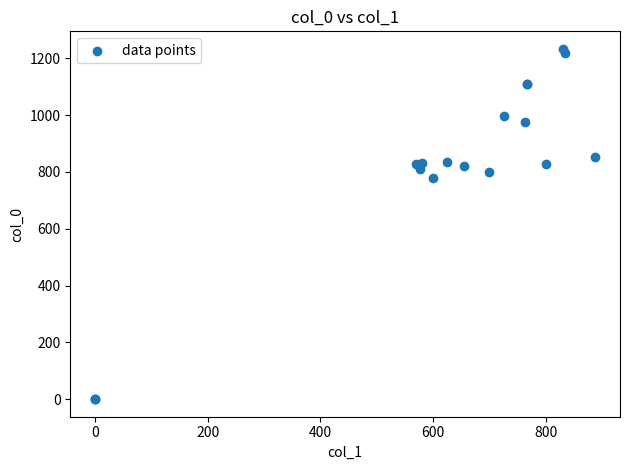

What Y value in the scatter plot is closest to 616?

780.0